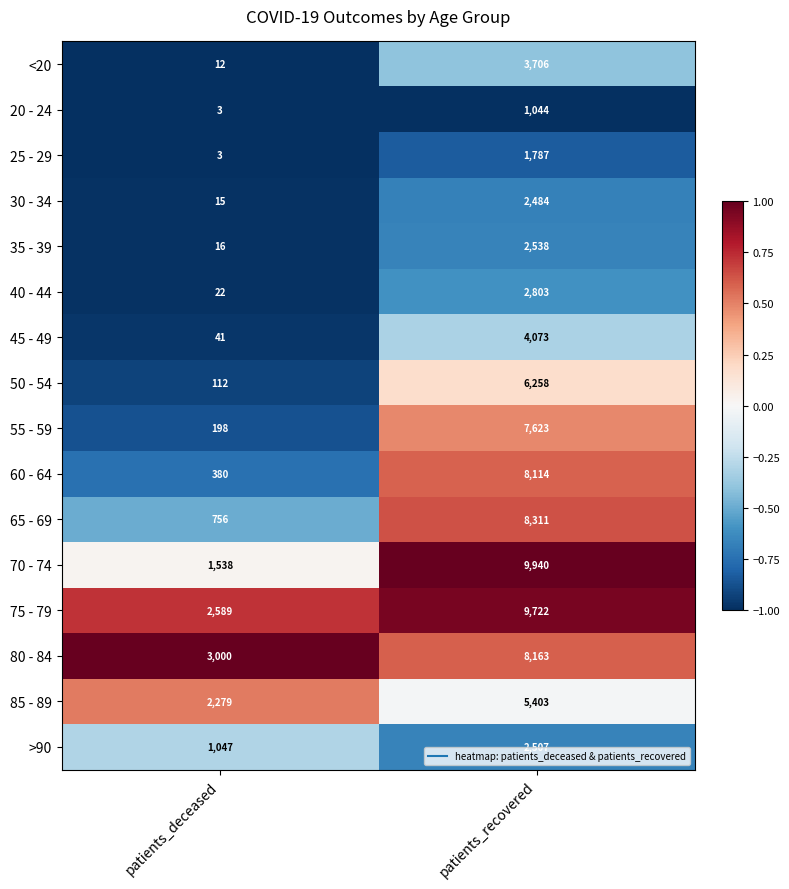

The value of 85 - 89 at patients_recovered is 8556. True or false?

False